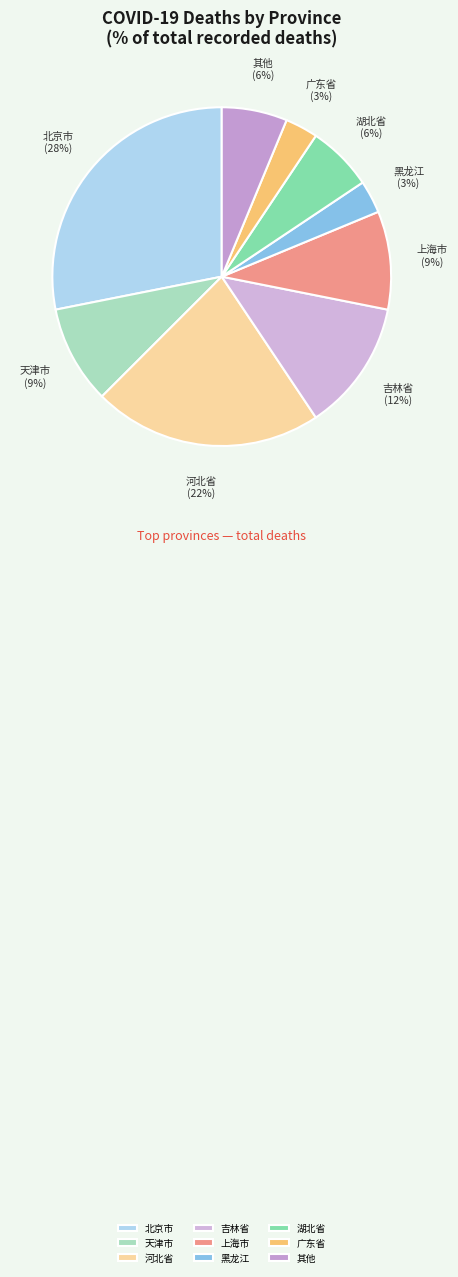

Which slice is the largest?

北京市